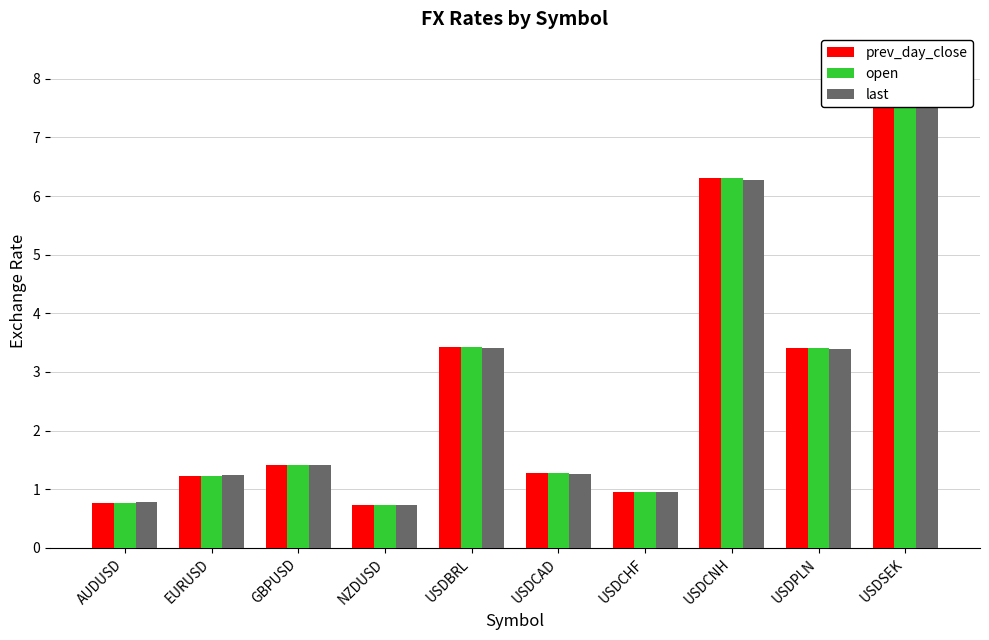

Where is prev_day_close nearest to the value 4?

USDBRL